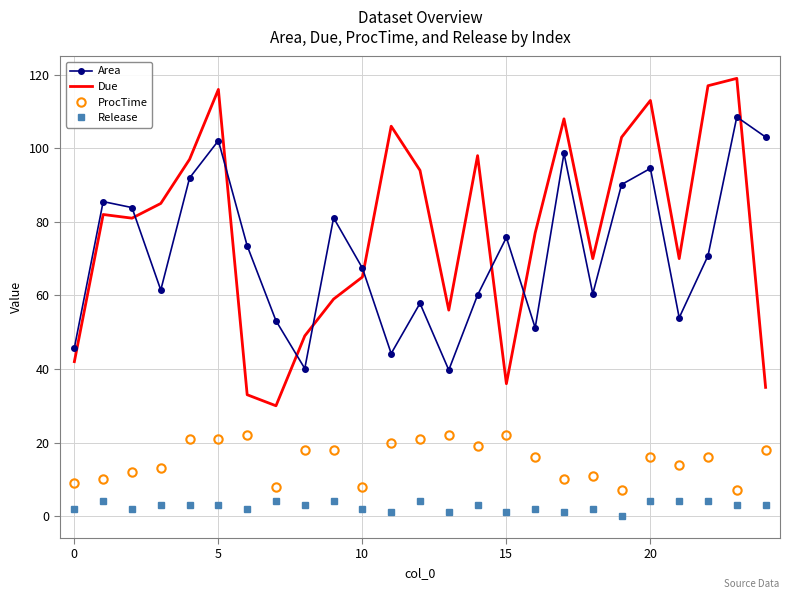

Which series has the widest spread of values?

Due